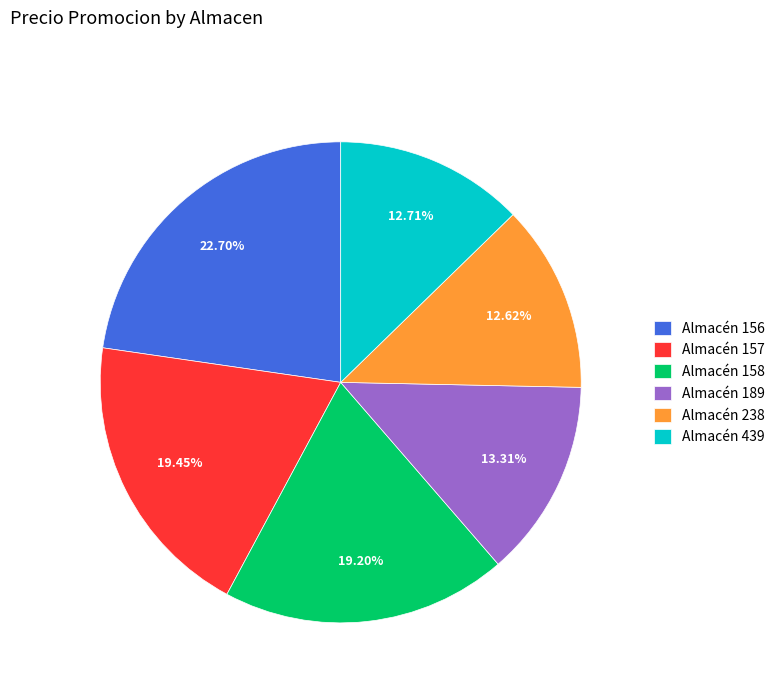

Approximately how many times larger is the value at Almacén 238 compared to Almacén 158?

0.7